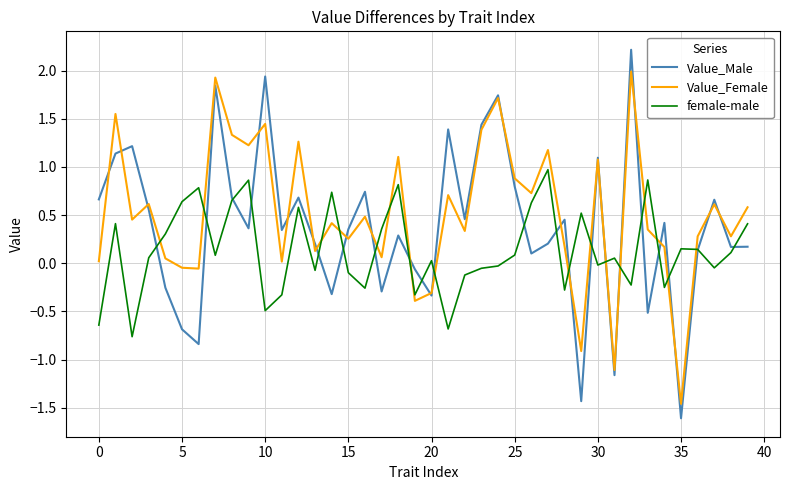

What is the difference between the maximum and minimum values in the Value_Female series?

3.4